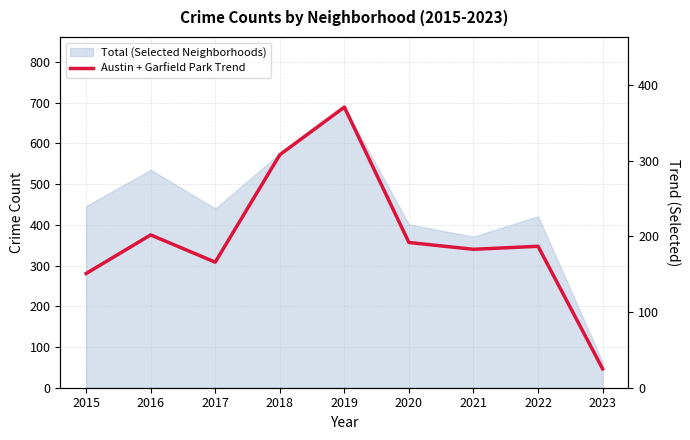

What is the value of the 9th point from the left?

25